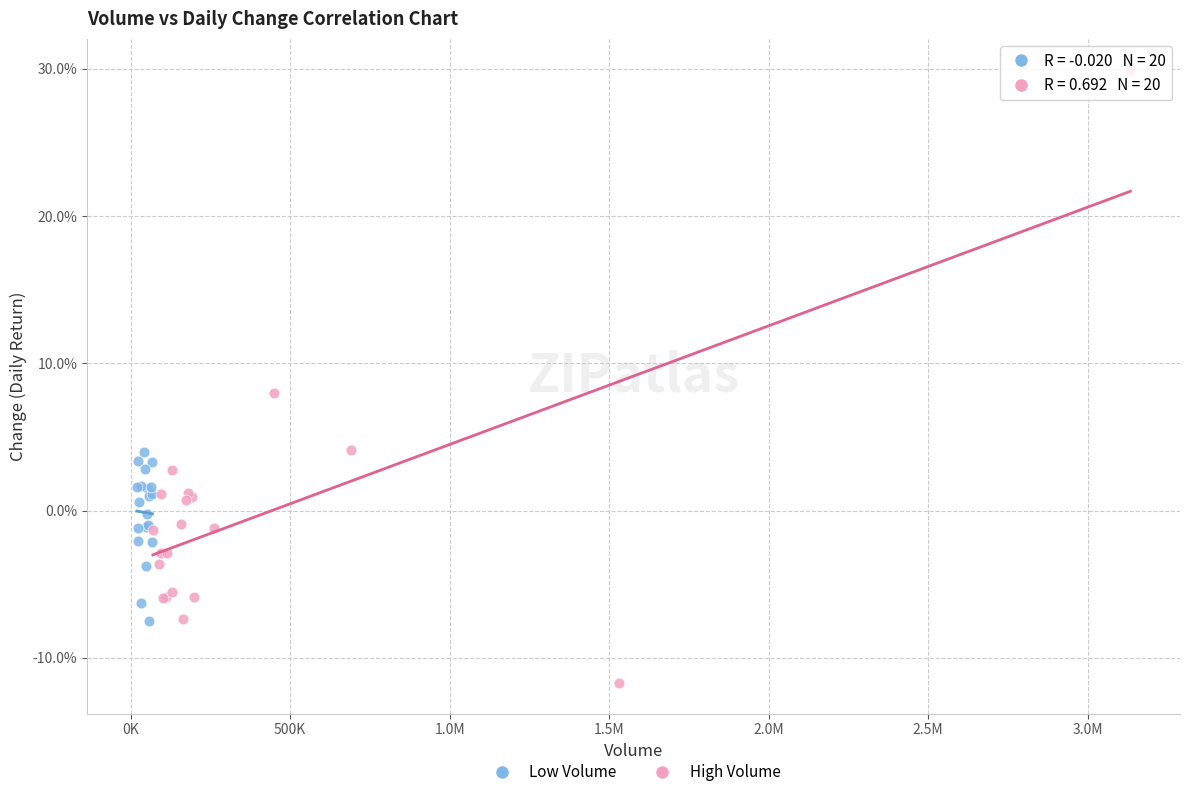

Which series contains the highest Y value?

High Volume